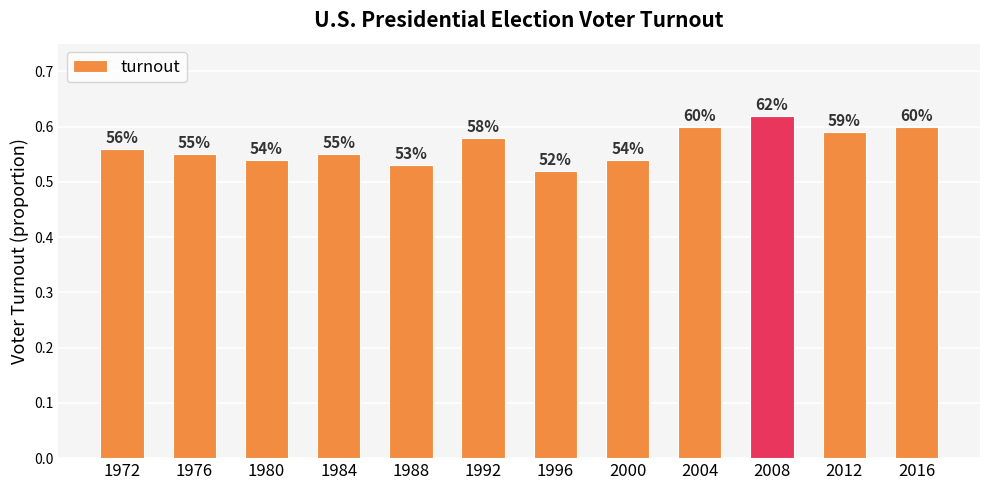

How many bars are there in total?

12